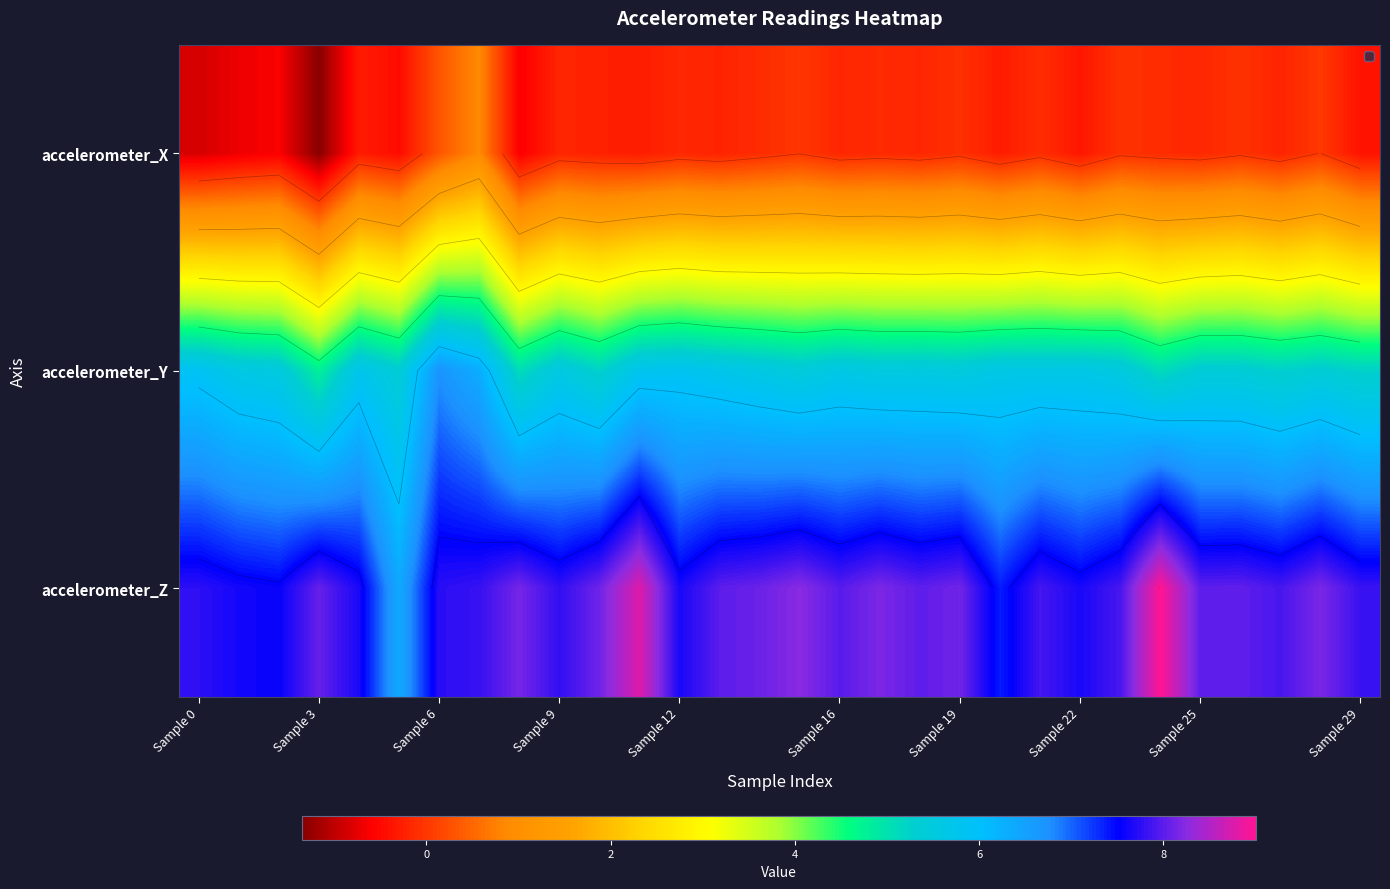

Is it true that accelerometer_X equals -0.1 at Sample 12?

False